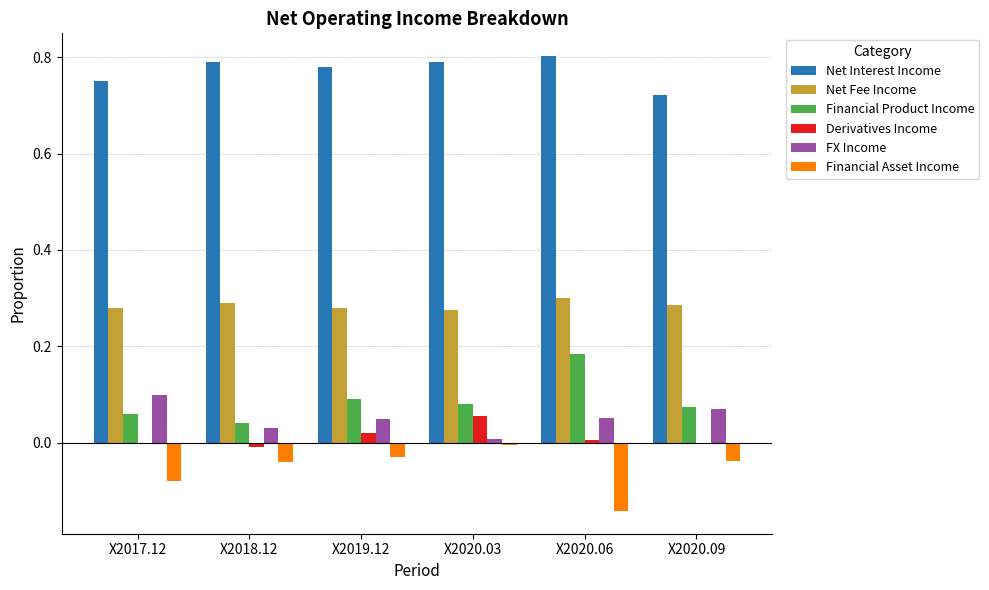

Which series has the largest total across all categories?

Net Interest Income